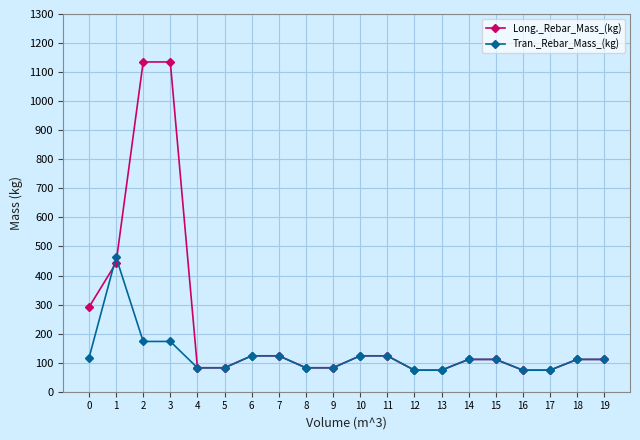

What is the total value across all series at 13?

148.3